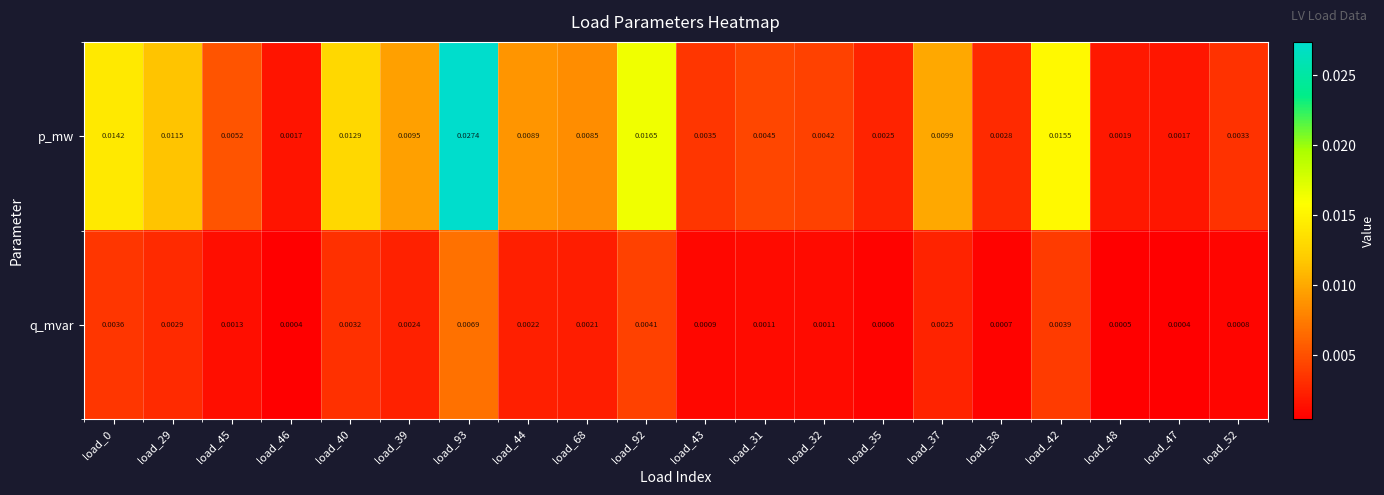

Is the value of p_mw at load_45 greater than the value of q_mvar at load_47?

Yes